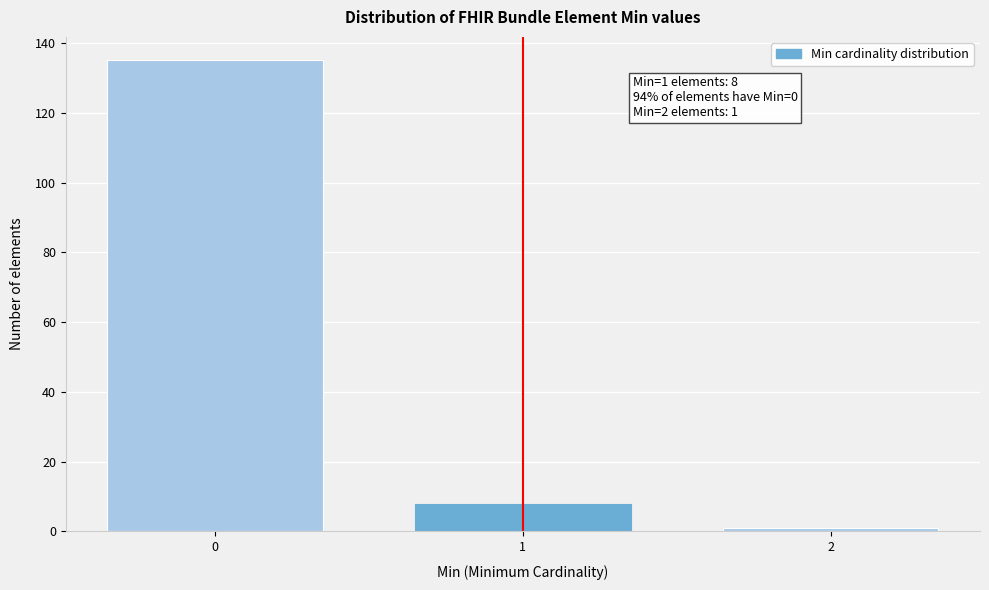

Reading right to left, what are all the values shown in this chart?

1	8	135